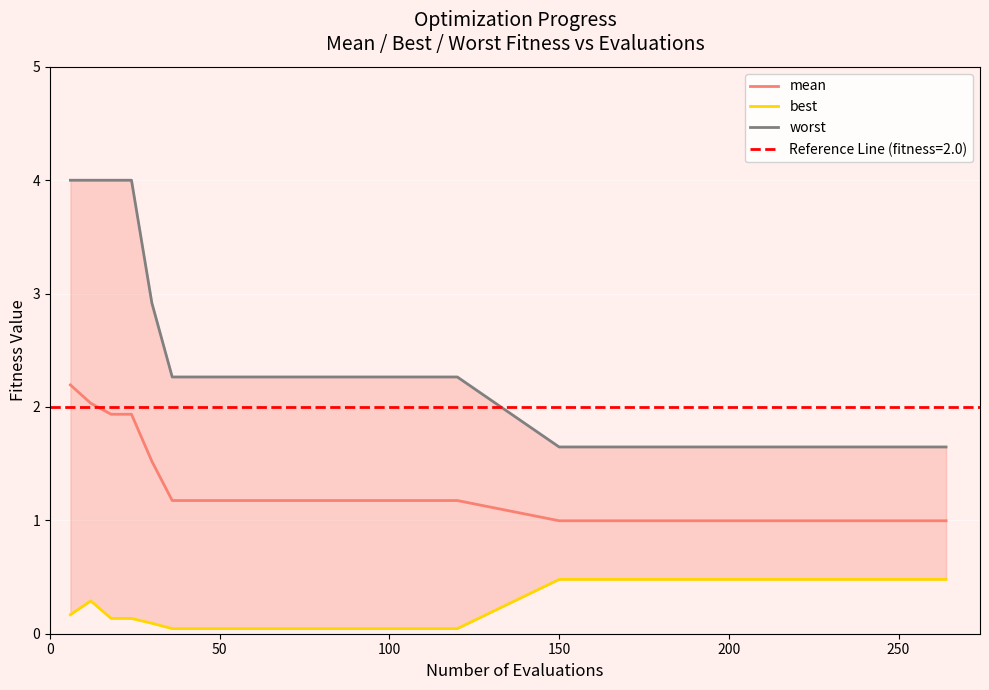

How many lines are shown in the chart?

3